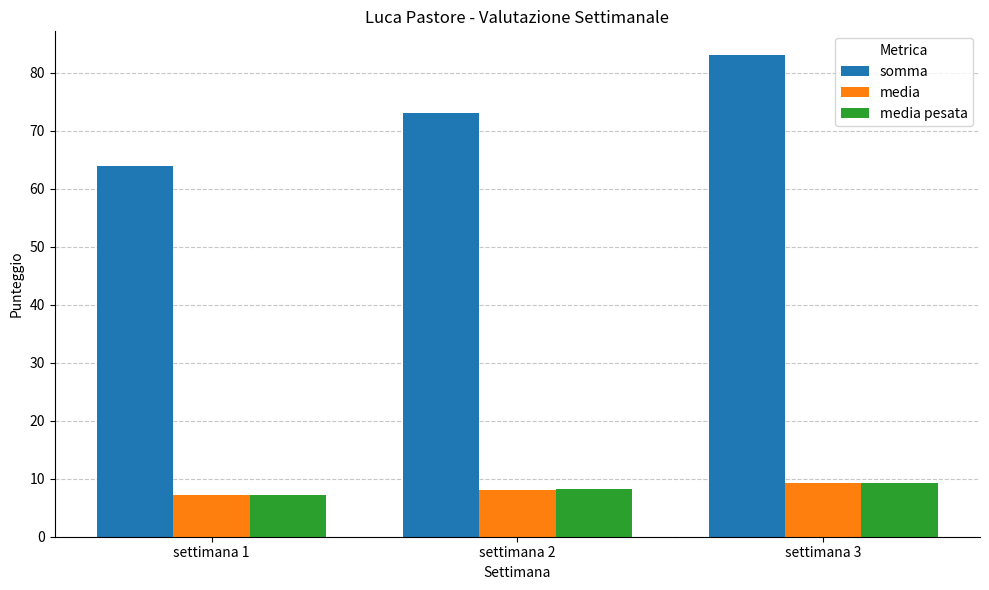

What is the sum of all media pesata values?

24.7